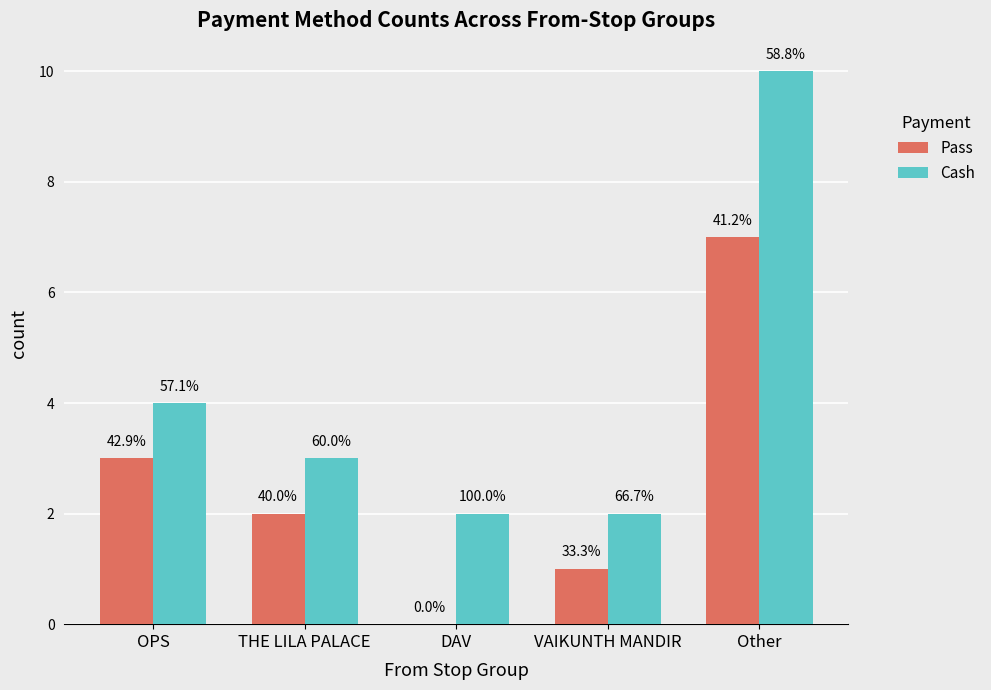

What is the difference between the highest and lowest values at DAV?

2